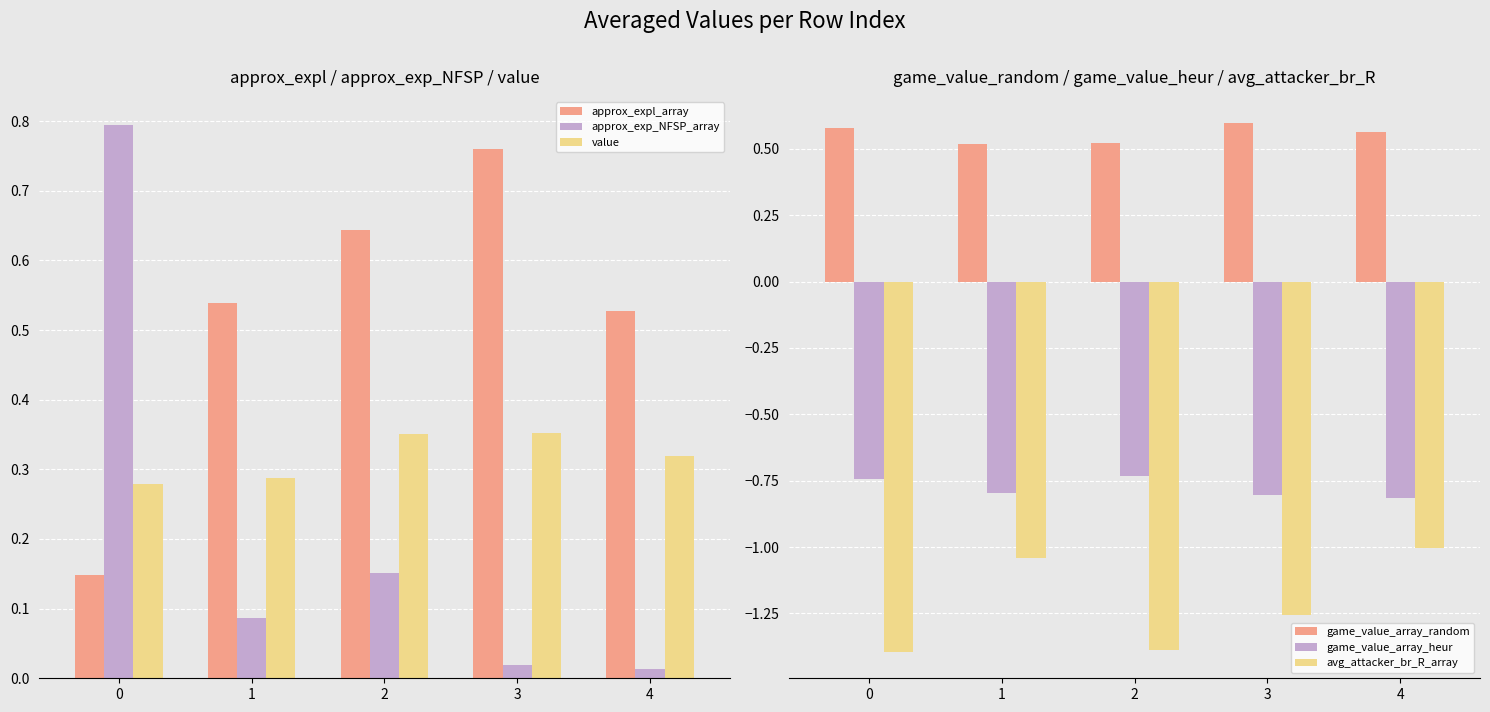

At which label is avg_attacker_br_R_array closest to -1?

4